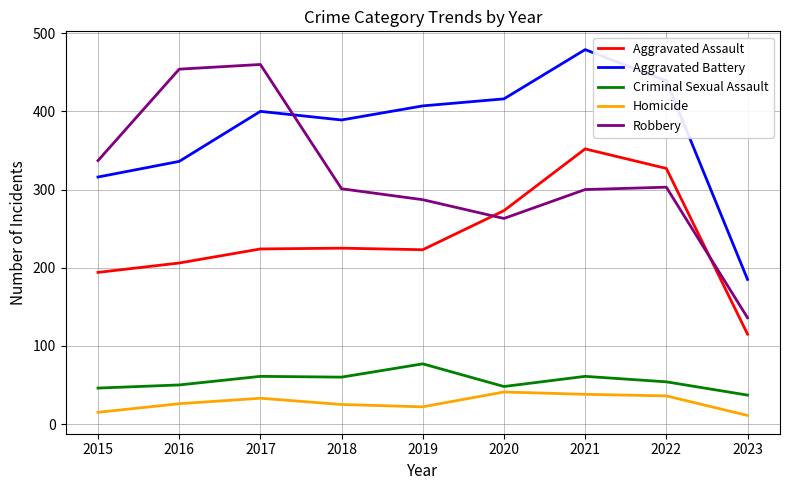

Rank the series at 2017 from lowest to highest value.

Homicide, Criminal Sexual Assault, Aggravated Assault, Aggravated Battery, Robbery